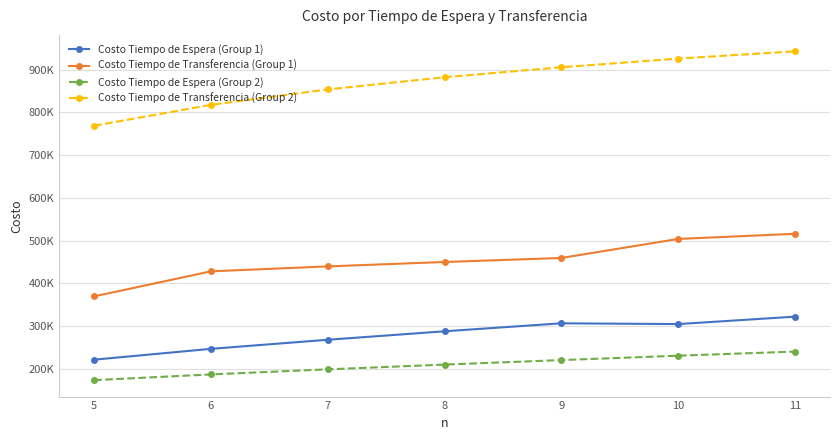

List the labels in order of Costo Tiempo de Transferencia (Group 2) value, smallest first.

5, 6, 7, 8, 9, 10, 11